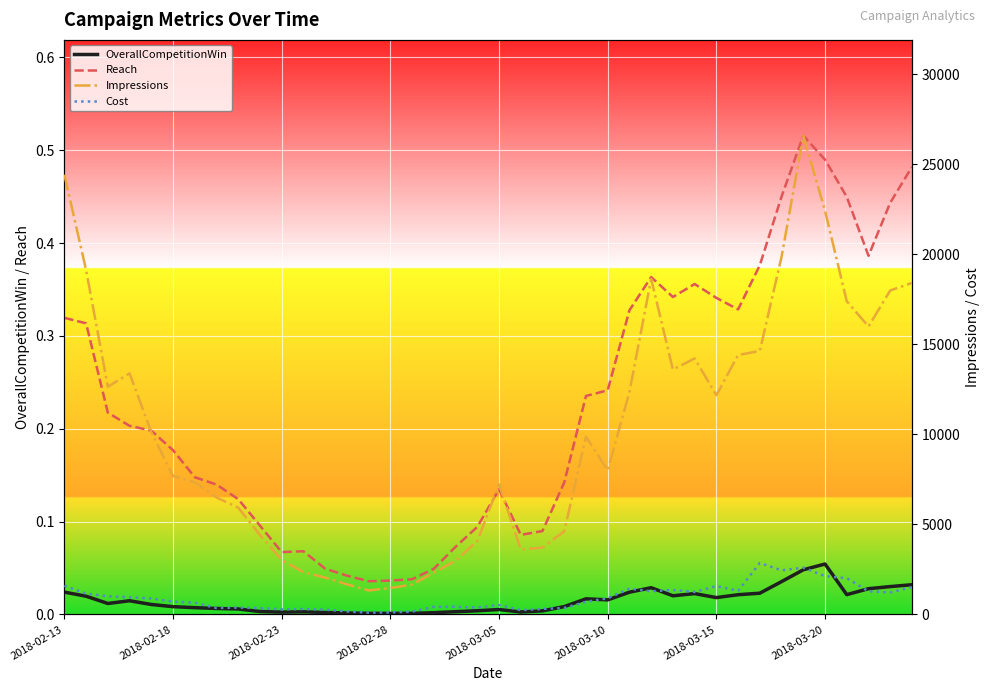

True or false: Cost has a value of 311.8 at 27.

False